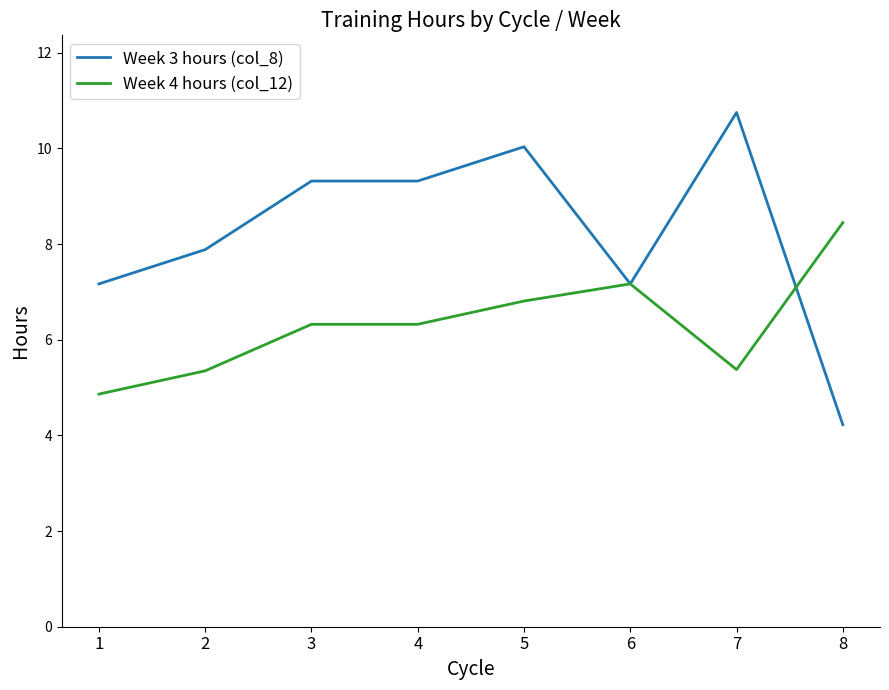

What is the minimum value for Week 4 hours (col_12)?

4.9